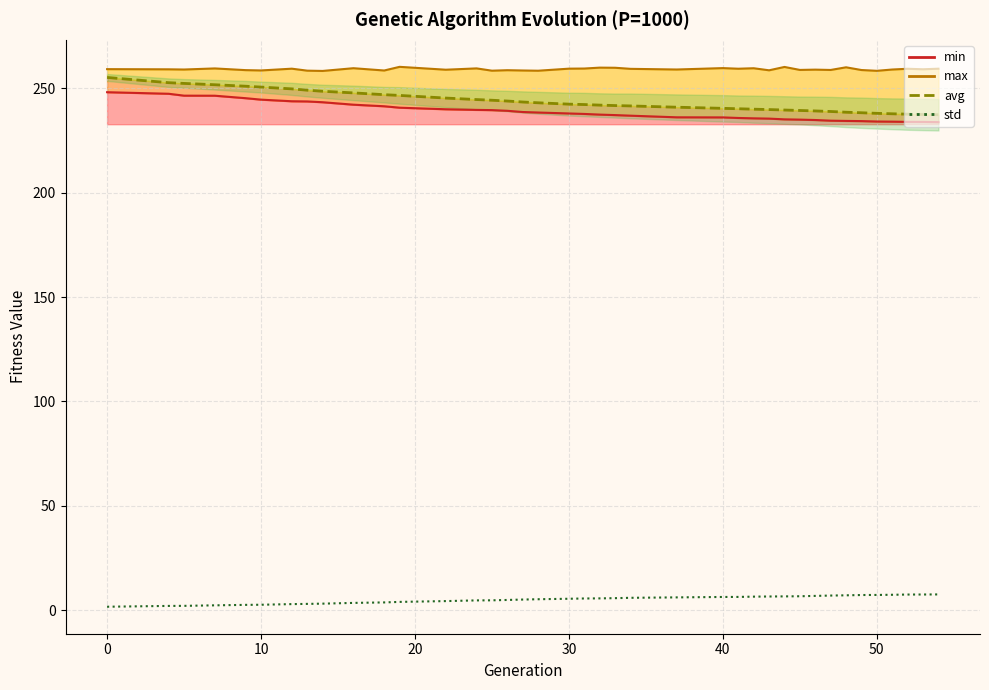

What is the total value across all series at 10?

756.3